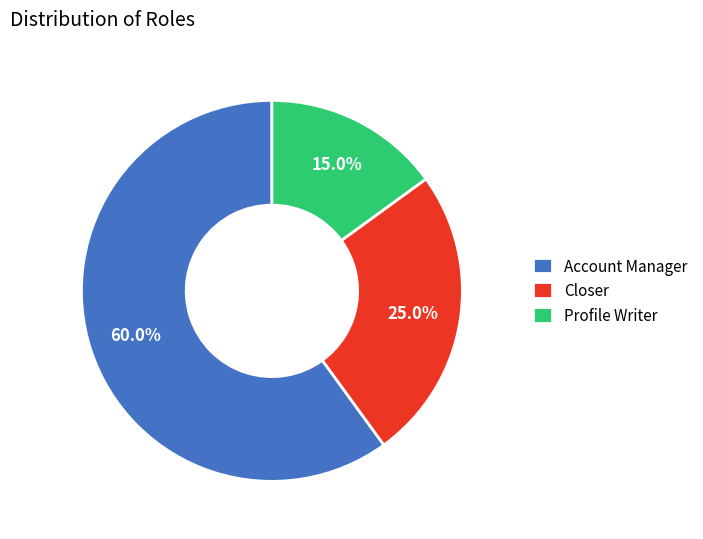

Is the sum of Account Manager and Profile Writer greater than half?

Yes